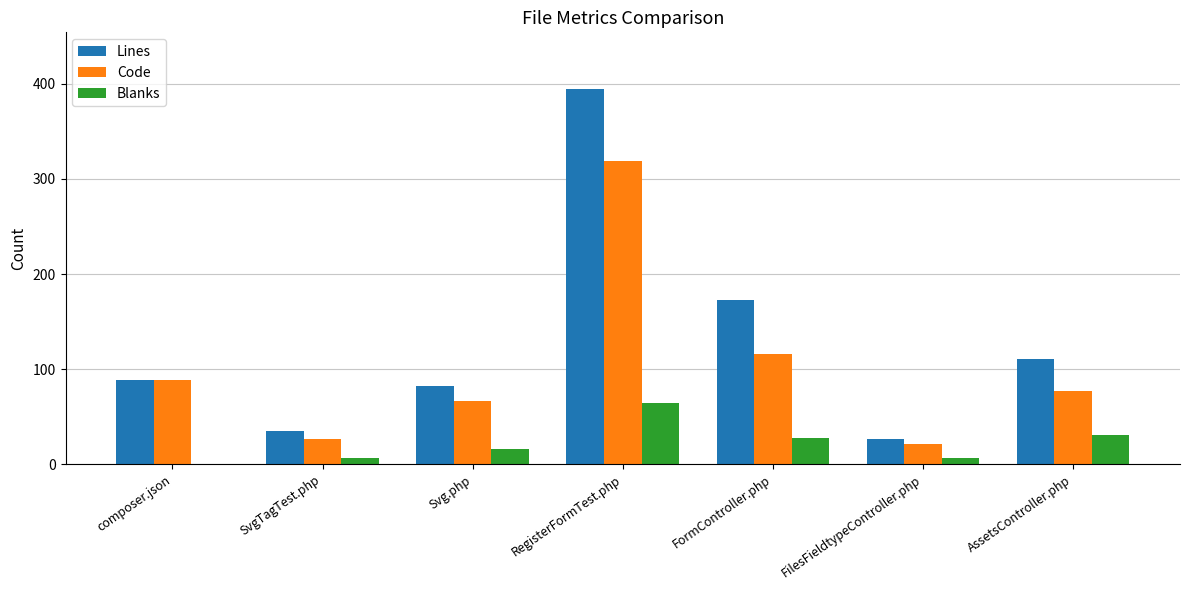

What is the greatest value displayed?

395